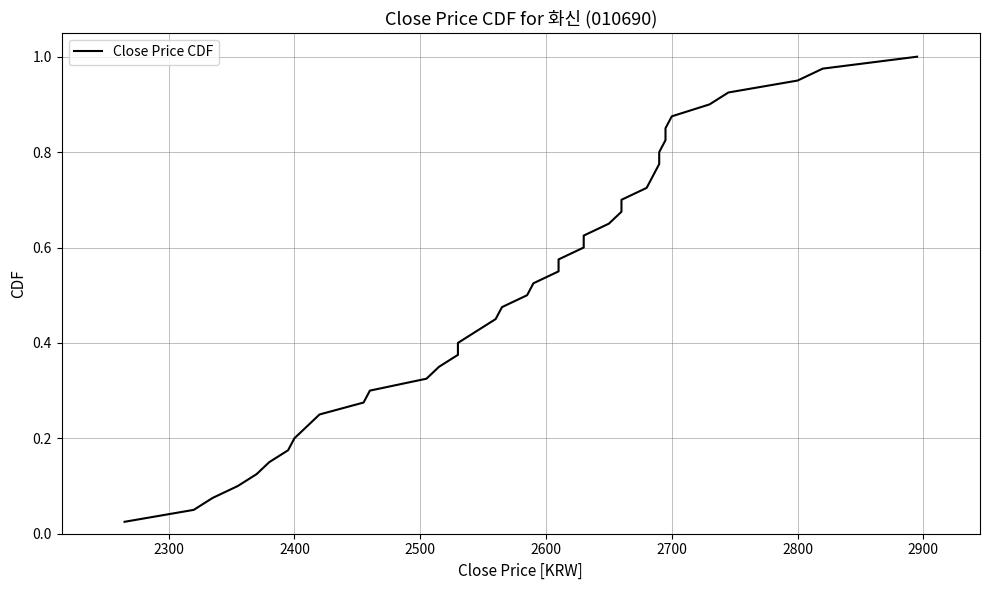

How many lines are shown in the chart?

1